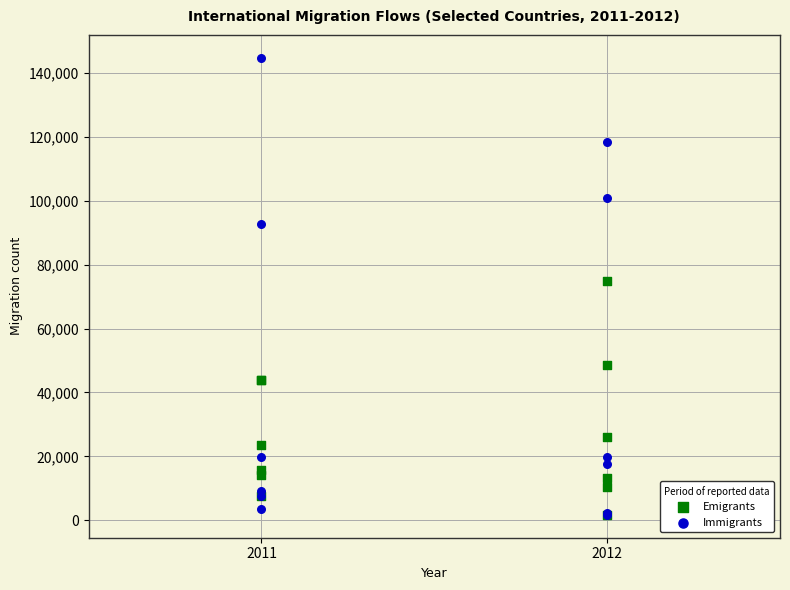

Which series reaches the maximum Y coordinate?

Immigrants